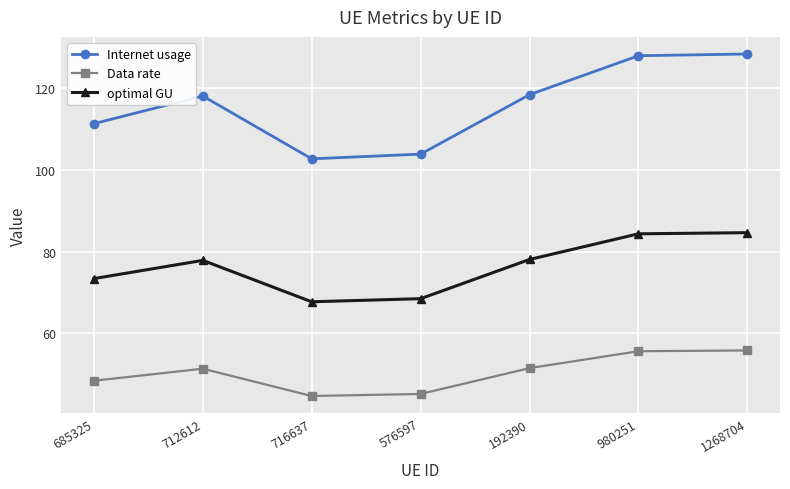

Which series has the largest range (max minus min)?

Internet usage